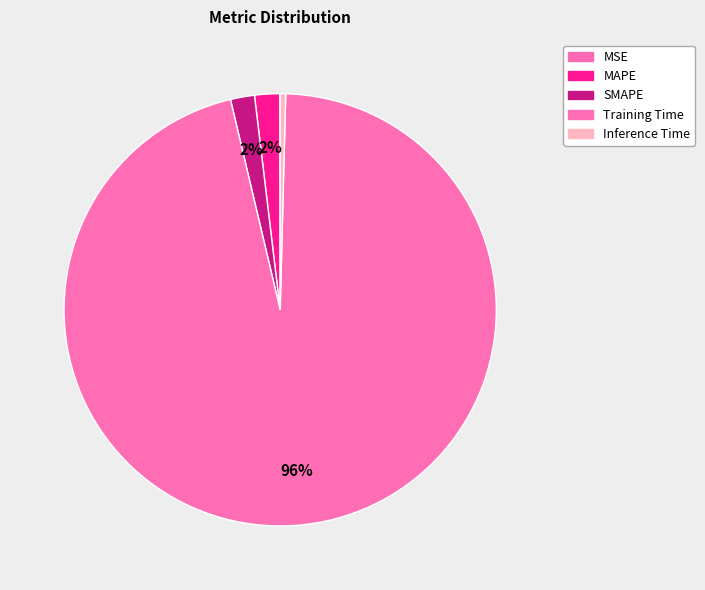

How many segments does this pie chart have?

5